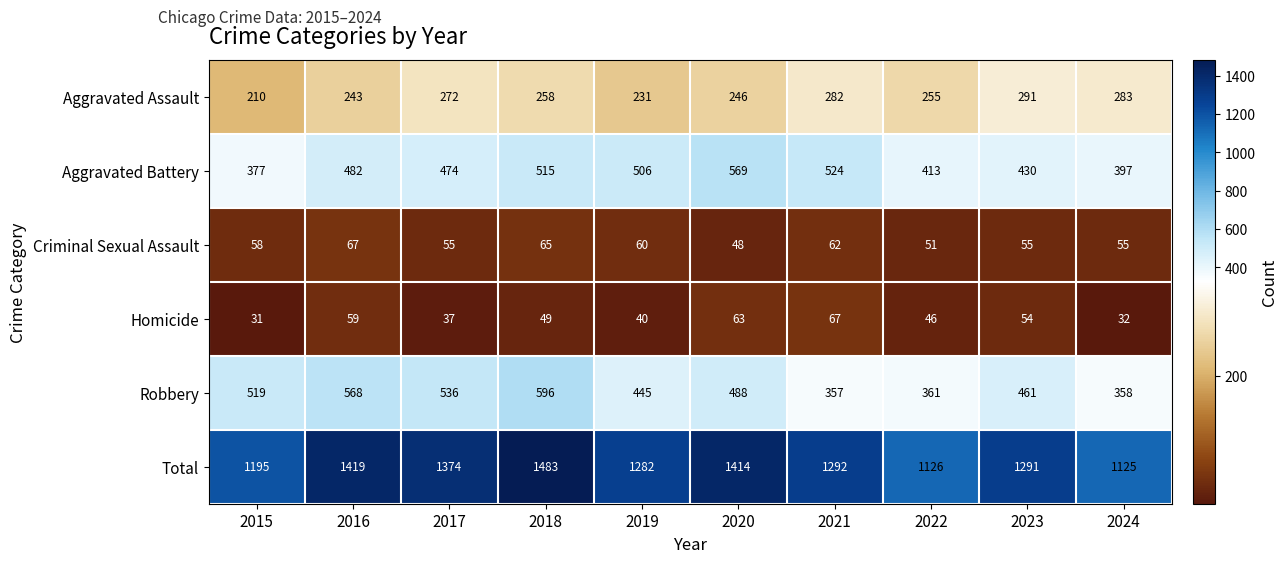

What is the sum of all Robbery values?

4689